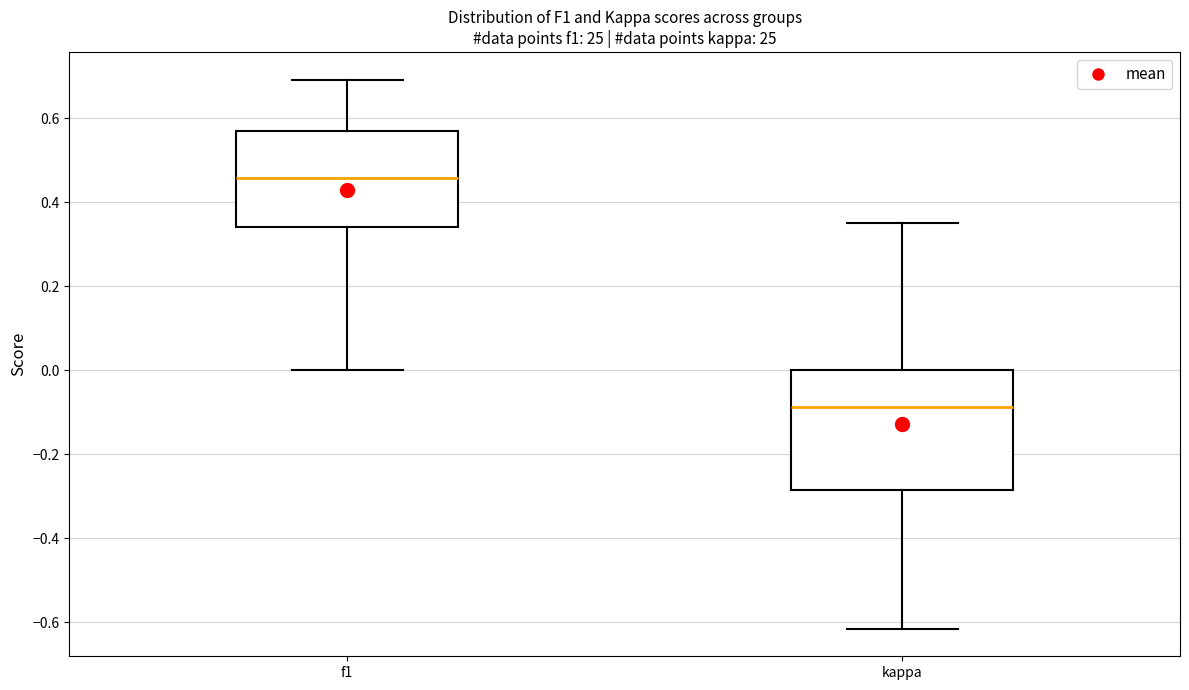

Which box is the tallest, from its lower edge to its upper edge?

kappa